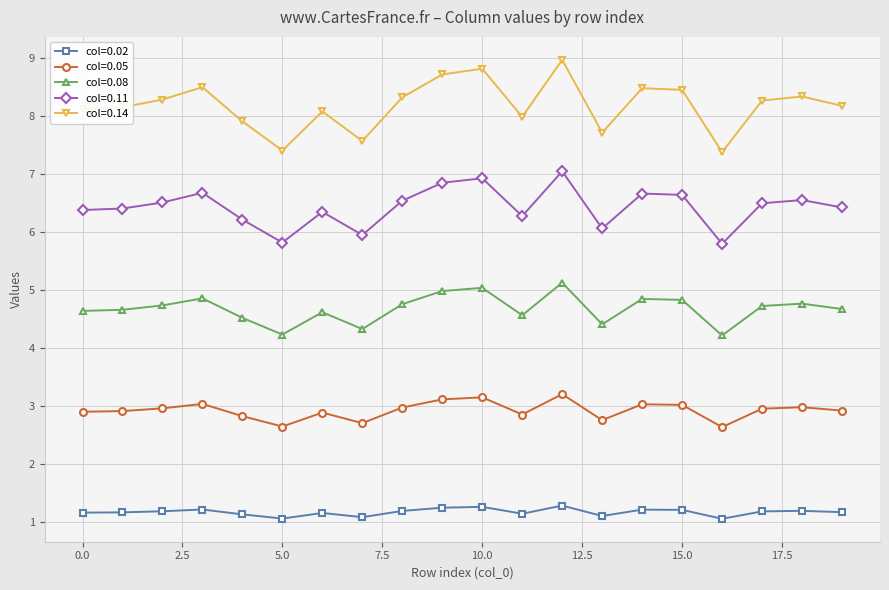

True or false: col=0.08 and col=0.02 cross at least once.

False